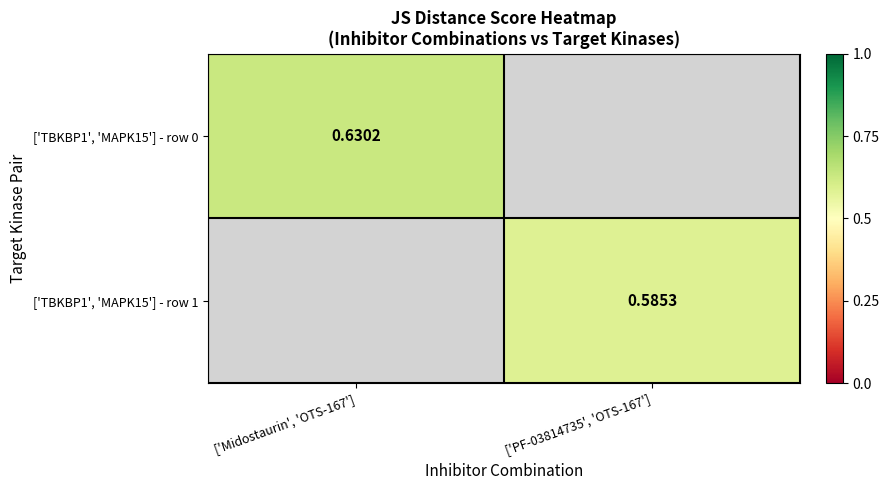

How many distinct data groups are displayed?

2